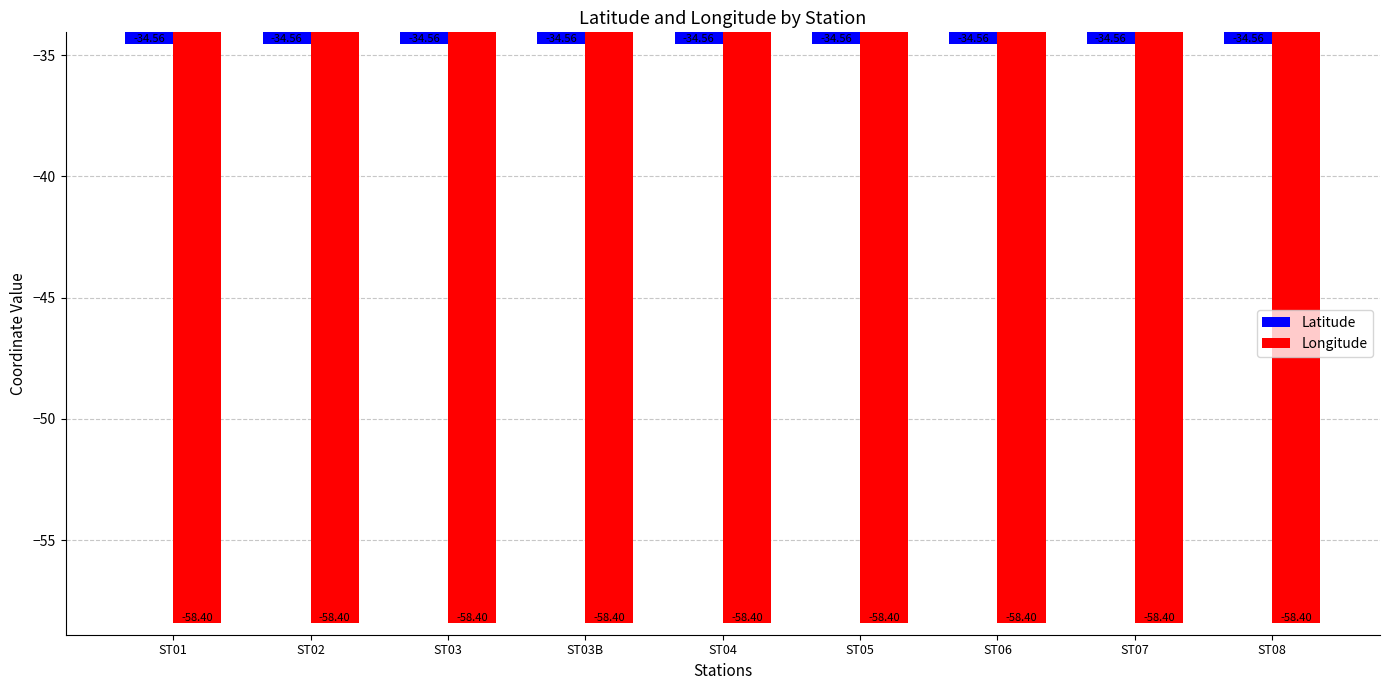

What is the difference between the highest and lowest values at ST06?

23.8